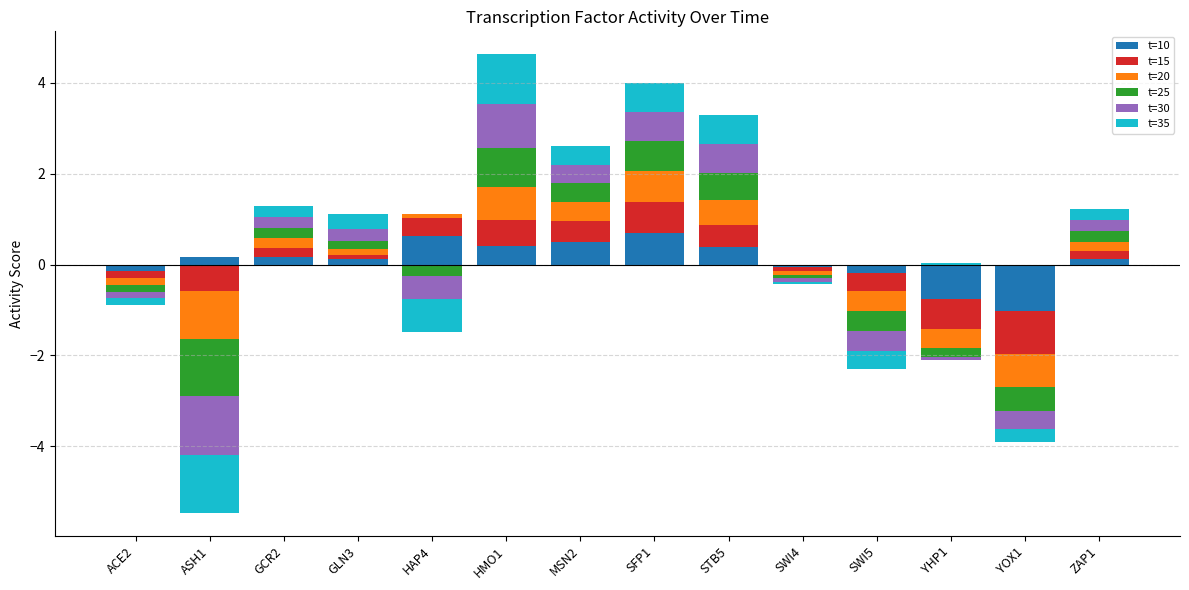

How many groups of bars are there?

14